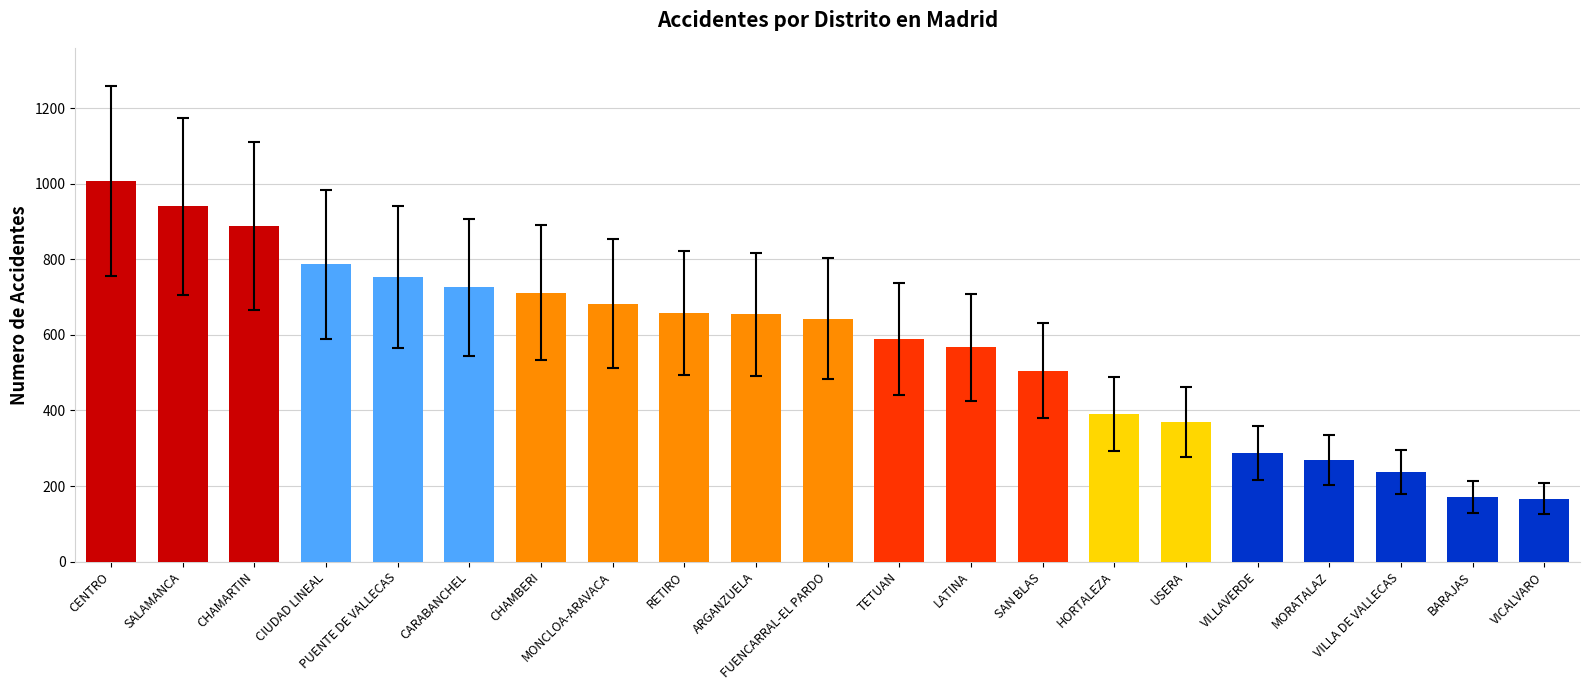

Are the bars horizontal?

No